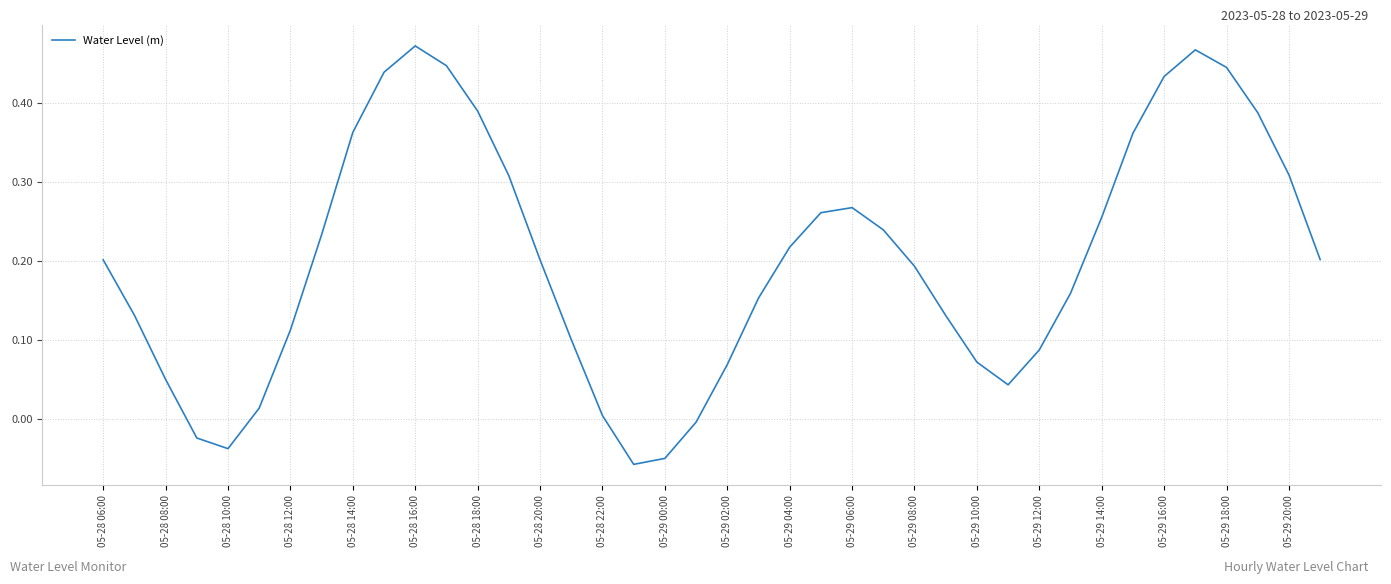

How many lines are shown in the chart?

1